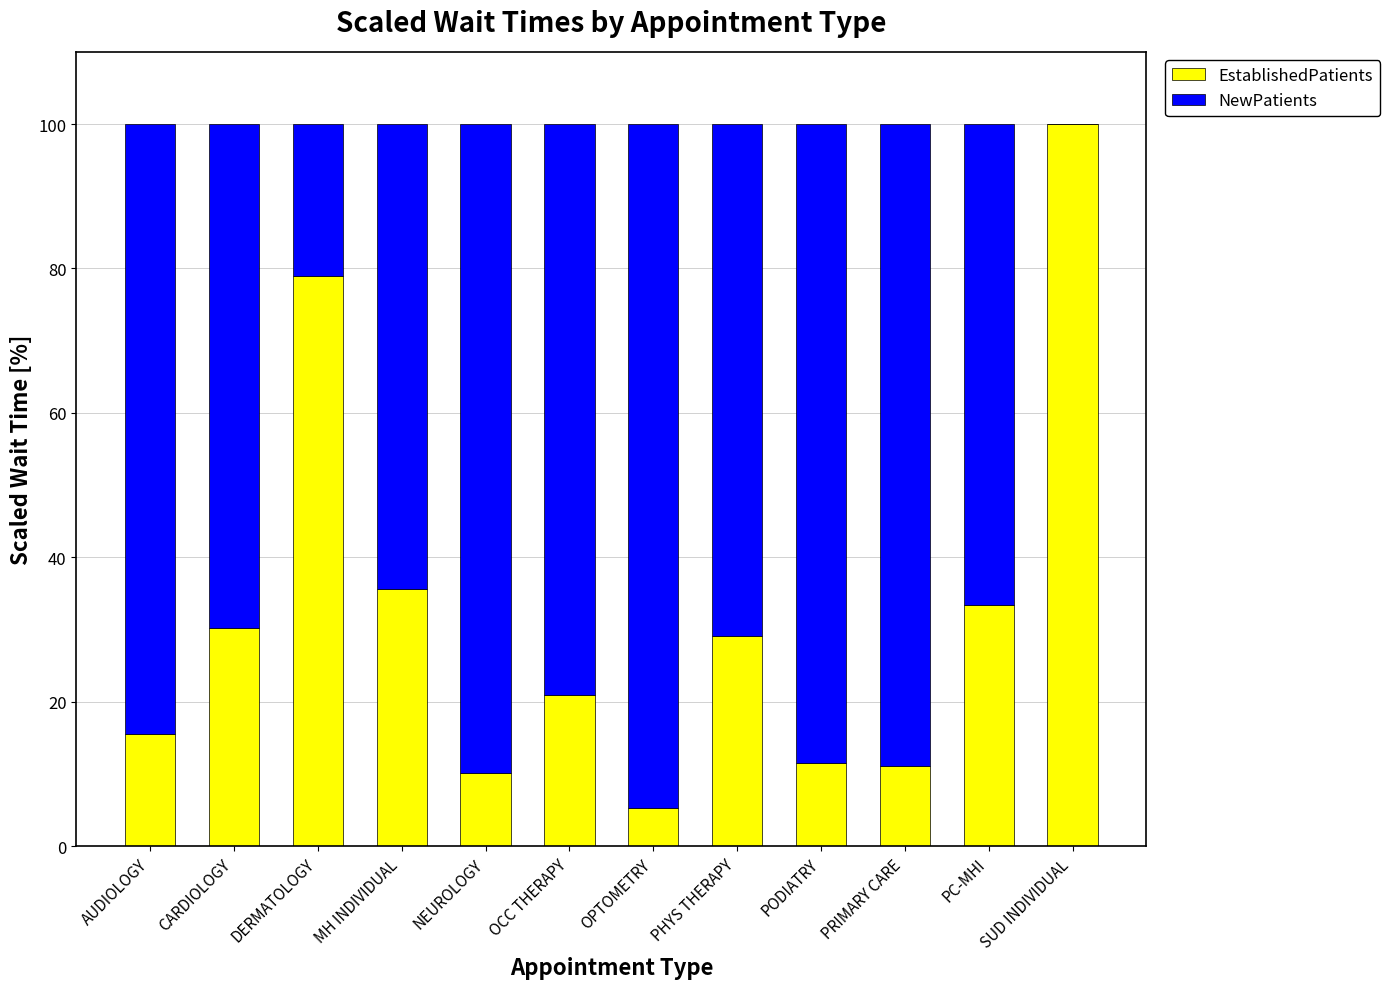

At which label does EstablishedPatients reach its peak?

SUD INDIVIDUAL